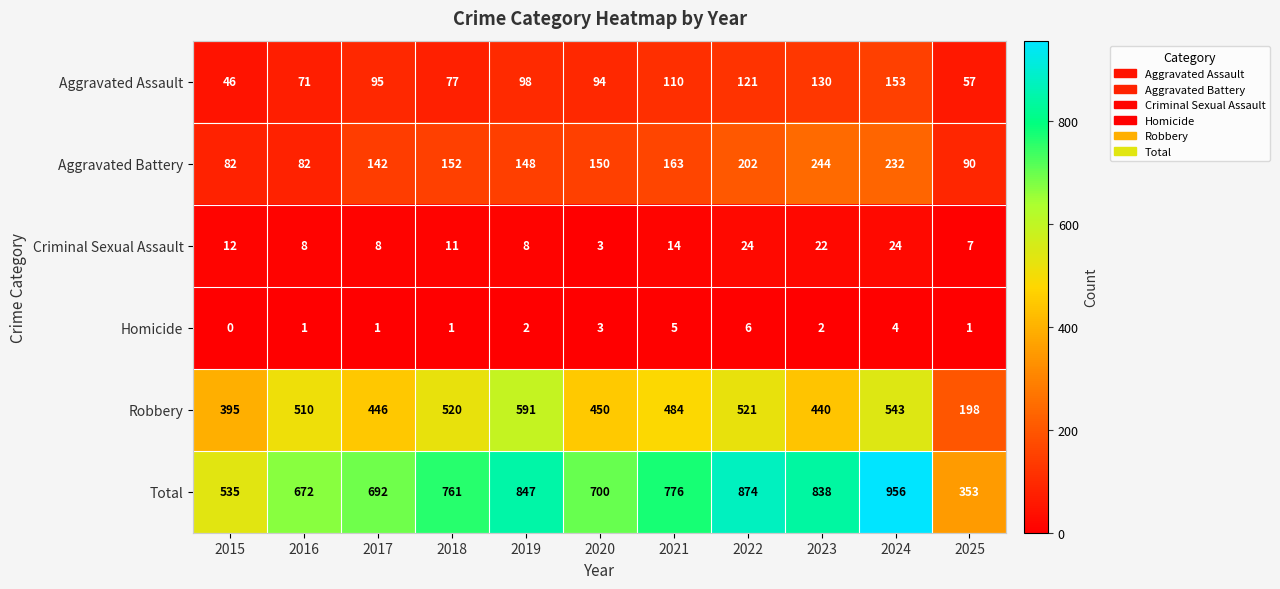

Rank the series by their maximum value, from lowest to highest.

Homicide, Criminal Sexual Assault, Aggravated Assault, Aggravated Battery, Robbery, Total